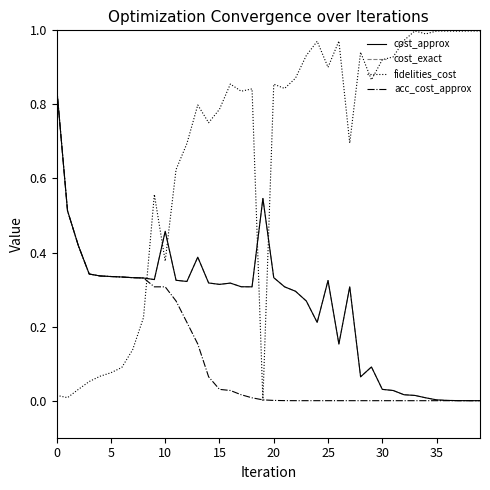

Is this an area chart (filled region under the line)?

No